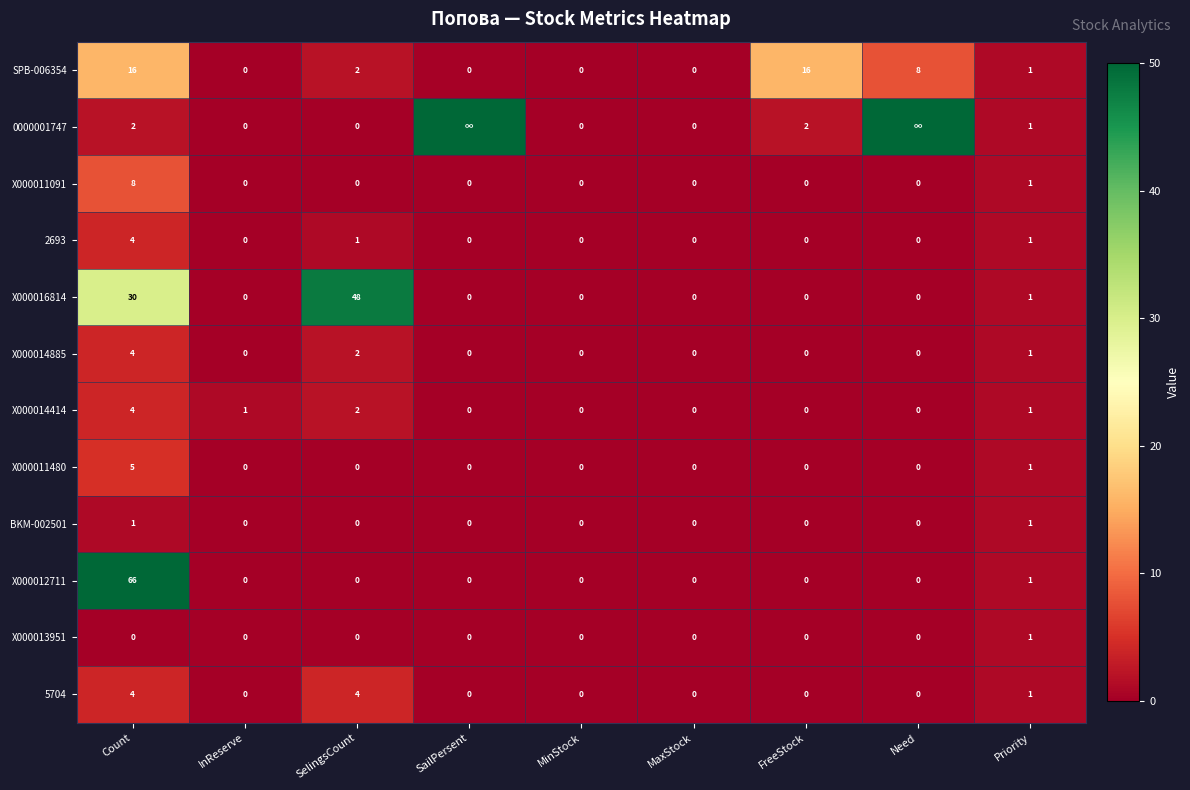

At which label does X000014414 reach its peak?

Count